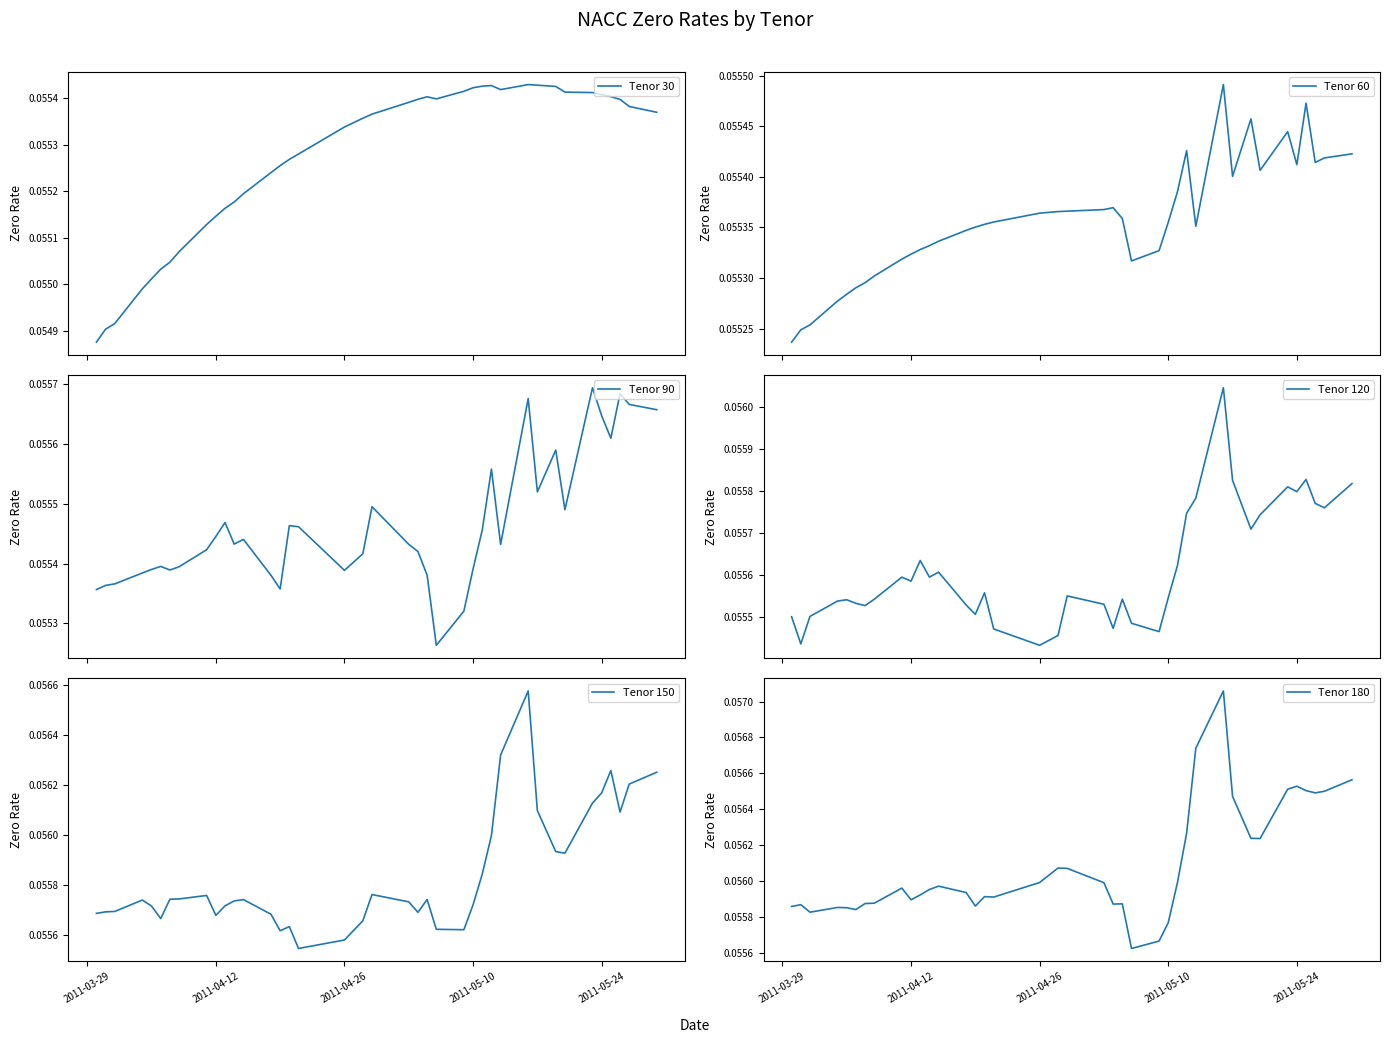

How many Tenor 180 values are between 0 and 1?

39